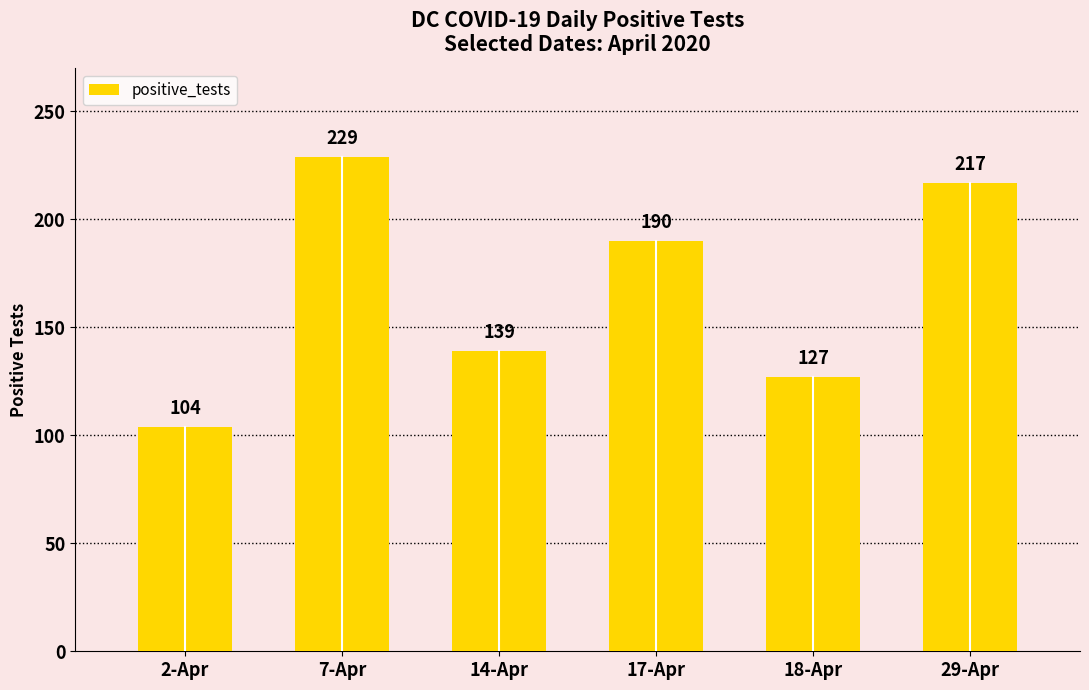

What is the label of the 4th bar from the right?

14-Apr